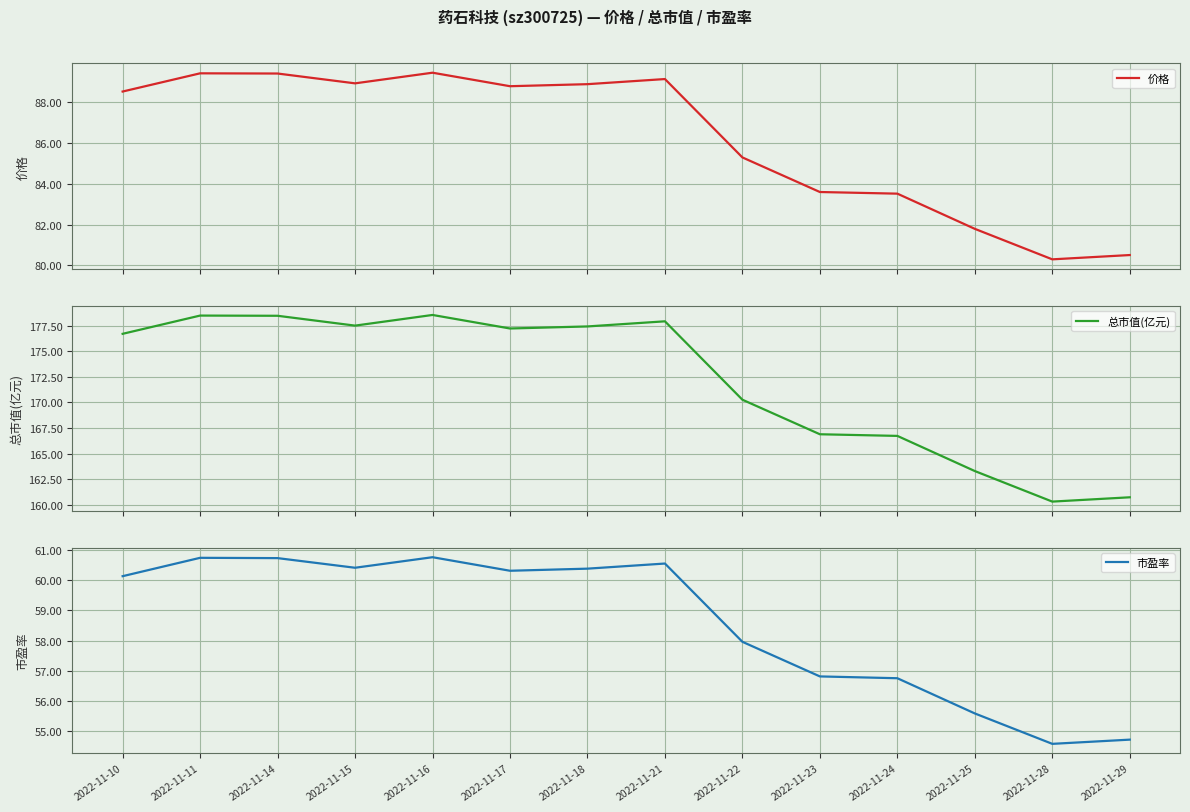

Which series has the widest spread of values?

总市值(亿元)